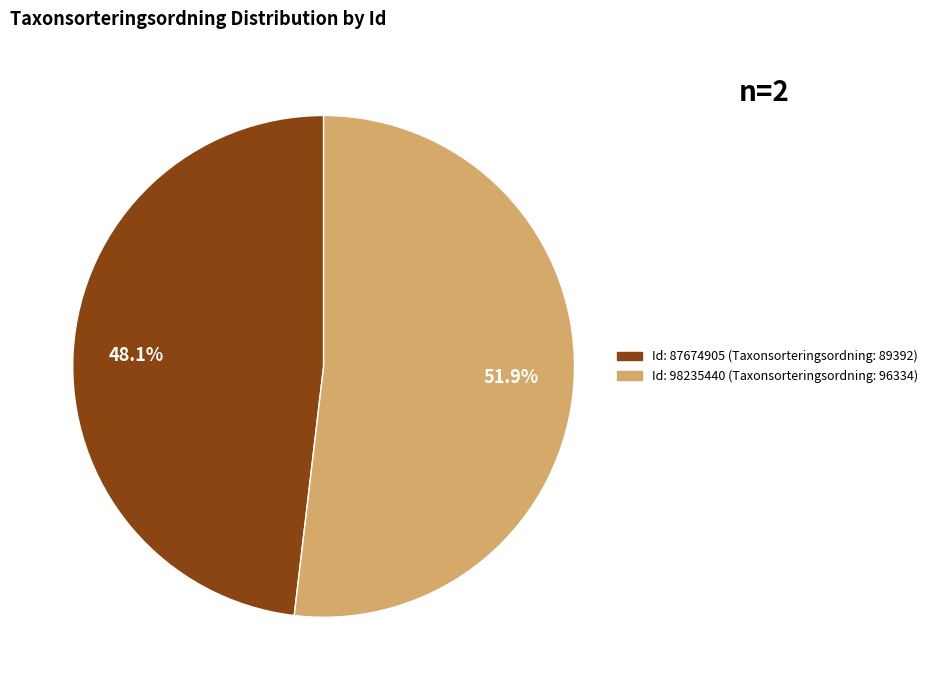

Is there a majority slice in this chart?

Yes